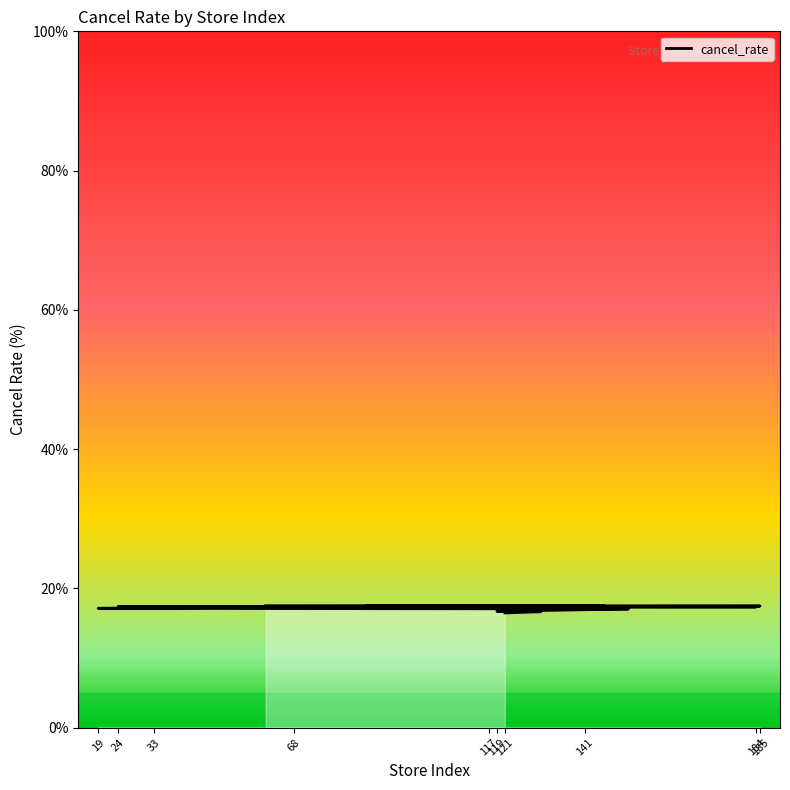

How many data points are above 17?

17